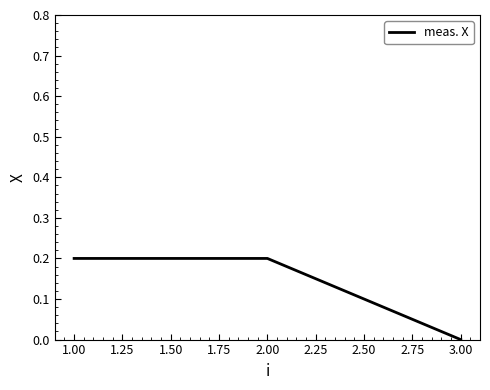

What position from the right is 1.00?

3